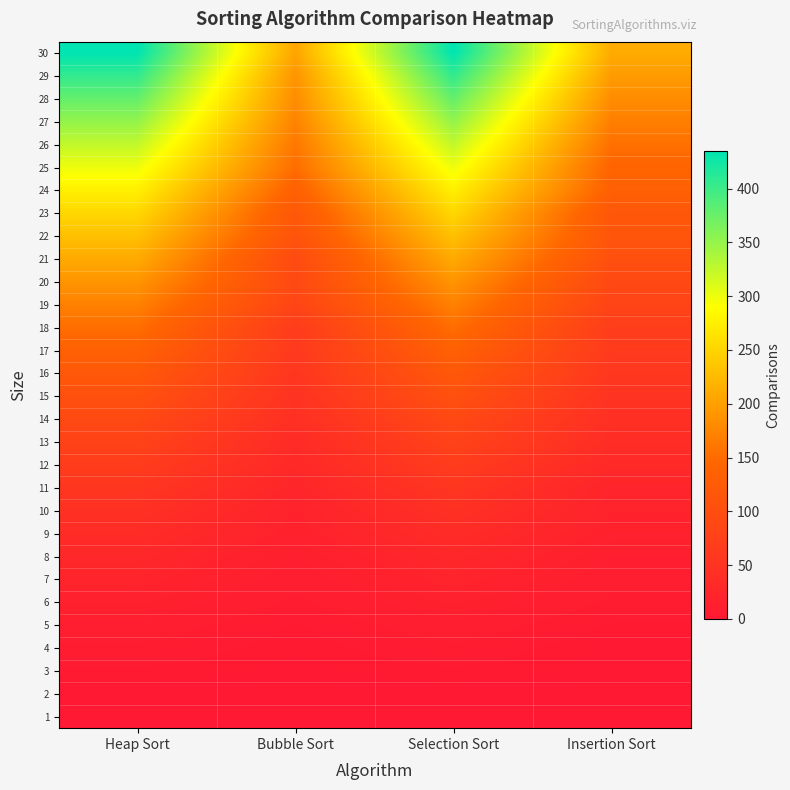

Count the number of categories in the chart.

4